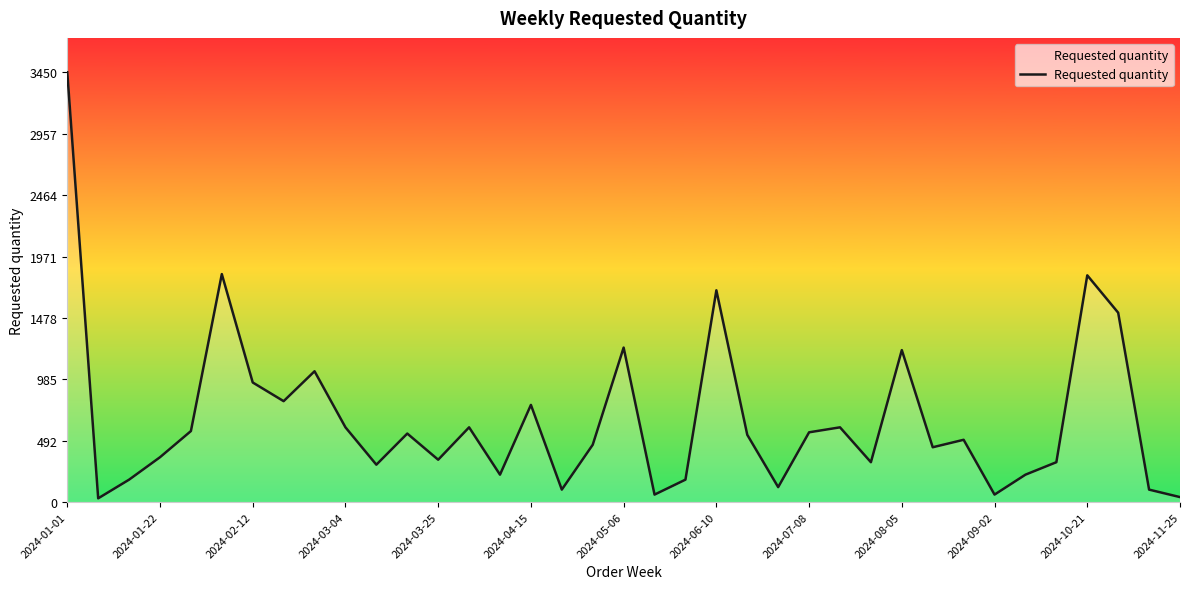

What is the greatest value displayed?

3450